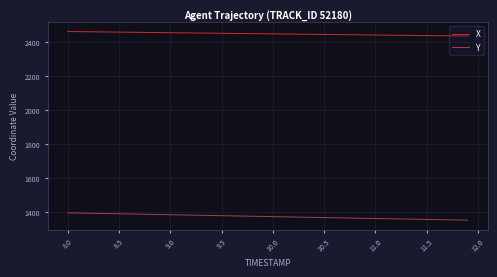

What is the minimum value for X?

2434.3